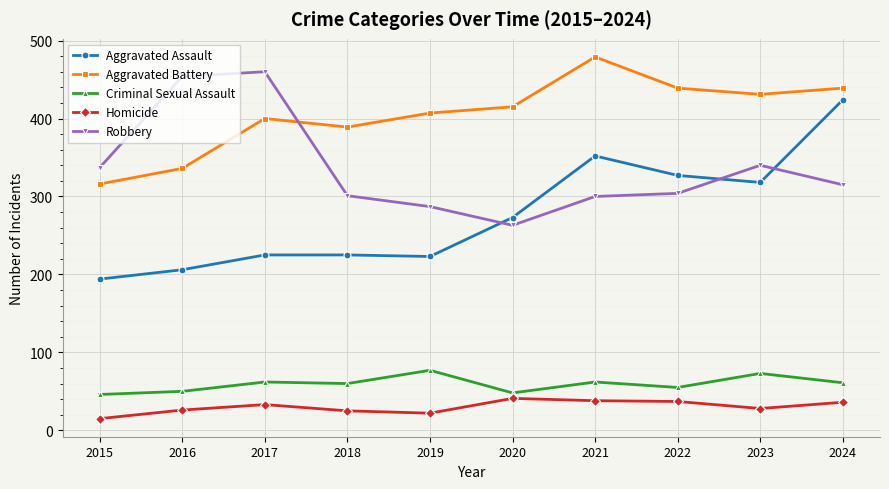

At which label is Aggravated Battery closest to 397?

2017